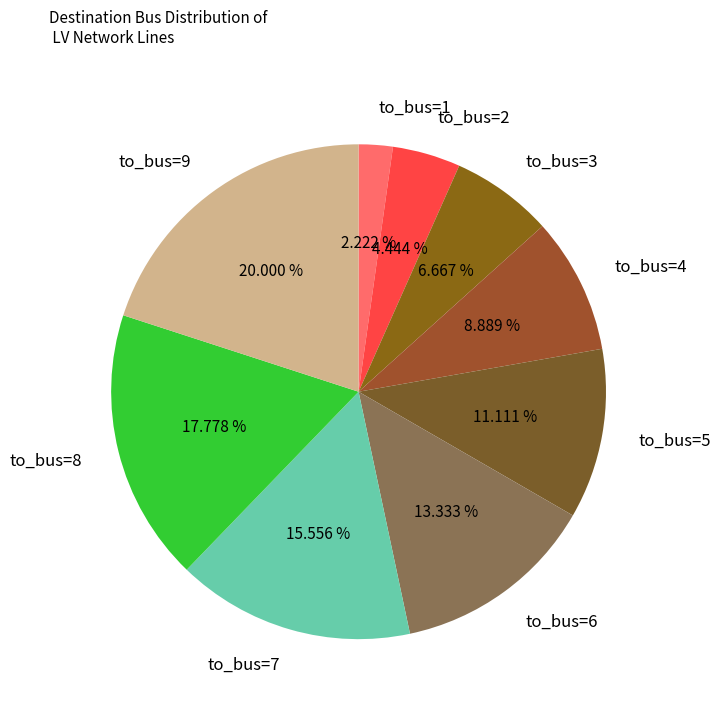

Does to_bus=9 represent more than half of the total?

No